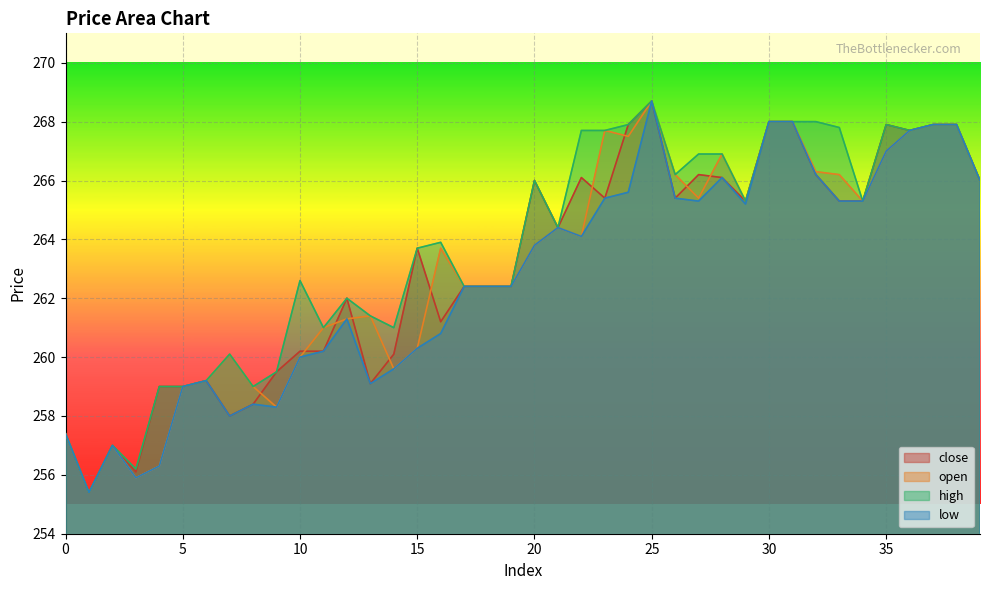

What is the value of the high point at the 16th from the left?

263.7